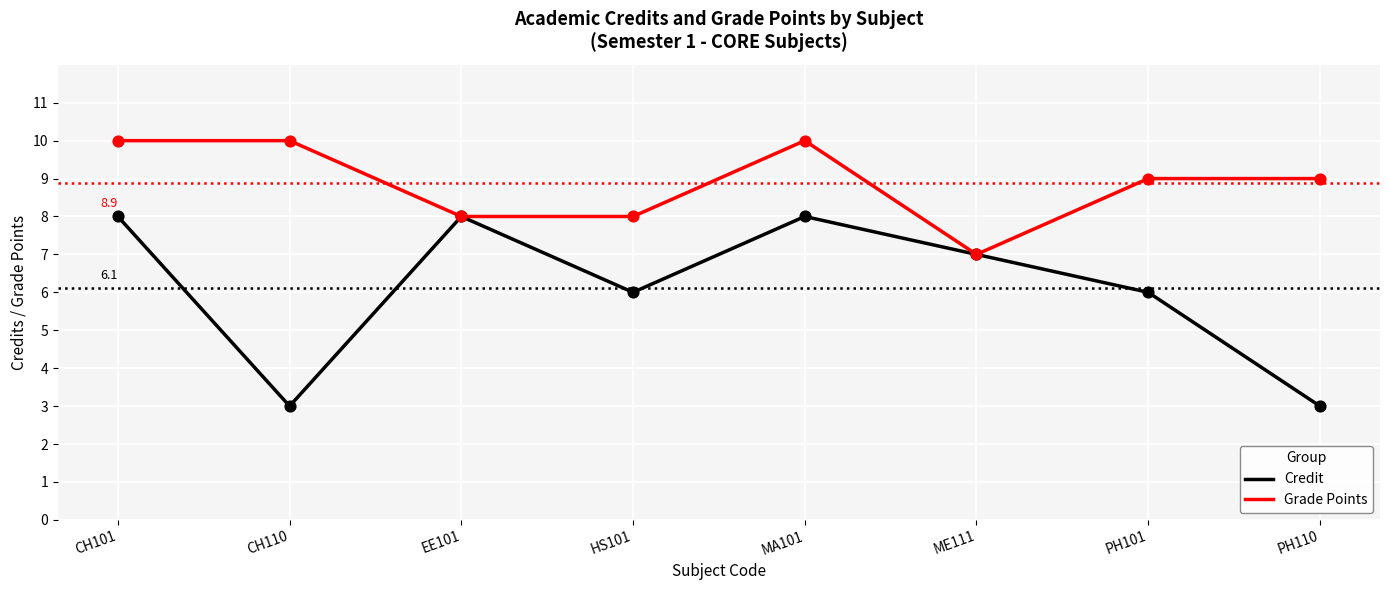

Which series has the widest spread of values?

Credit